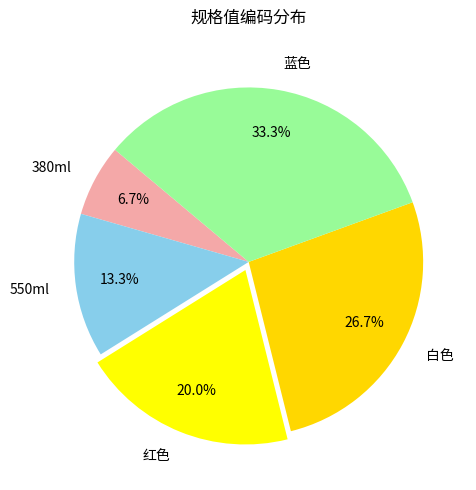

Between 白色 and 550ml, which is larger?

白色